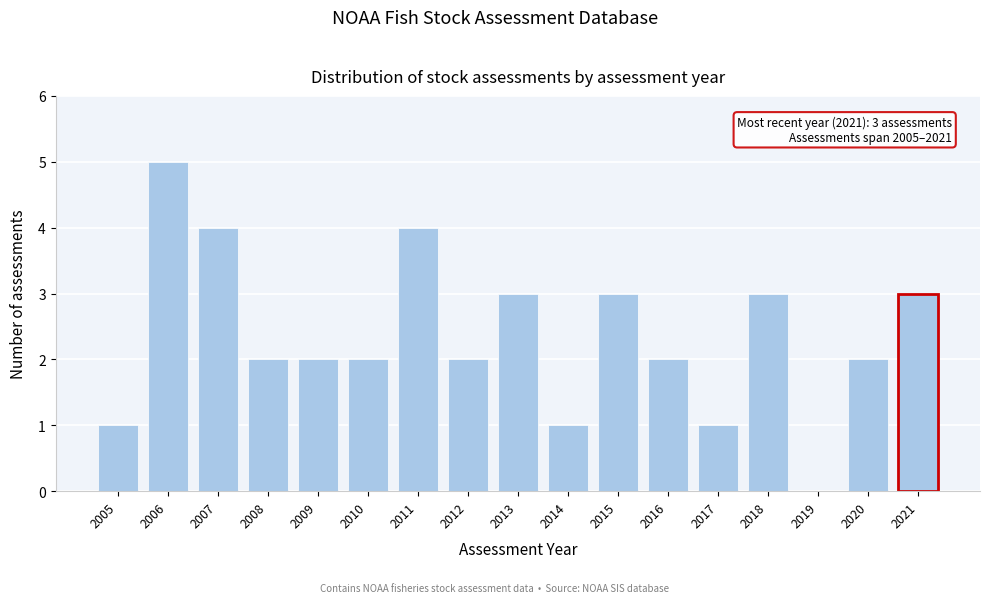

Which range on the x-axis has the tallest bar?

2005.5 to 2006.5